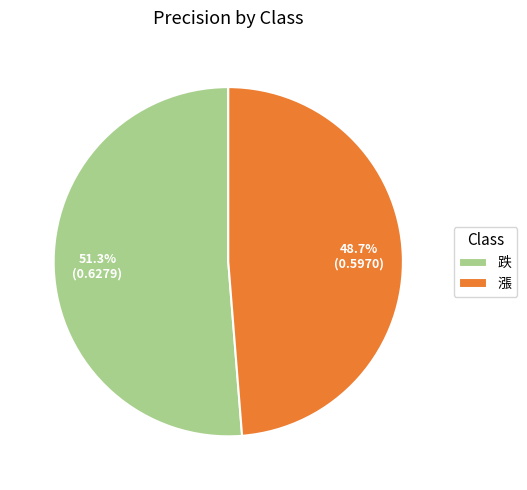

Does any single category account for the majority?

Yes